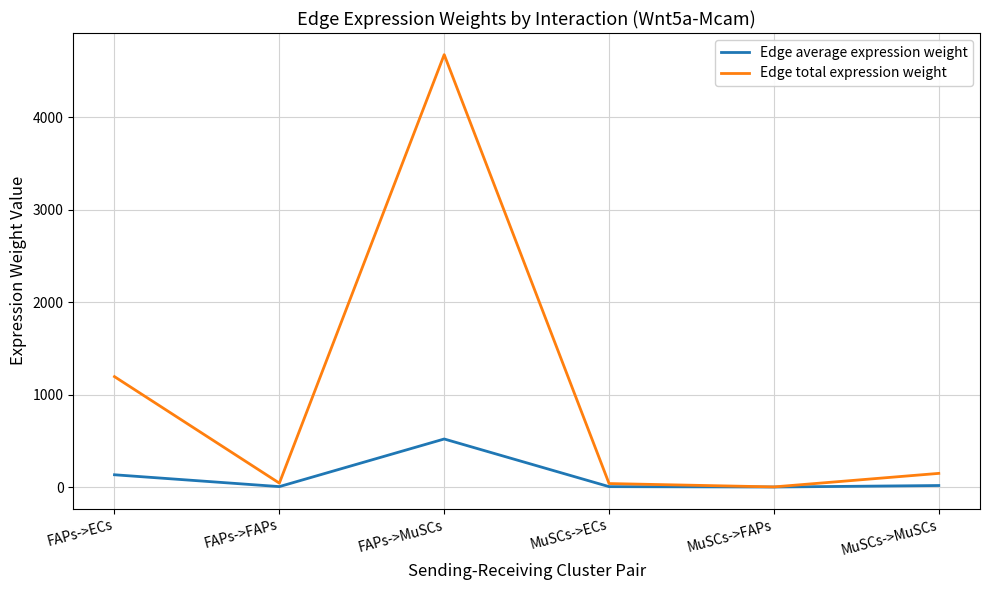

Which series has the largest total across all categories?

Edge total expression weight